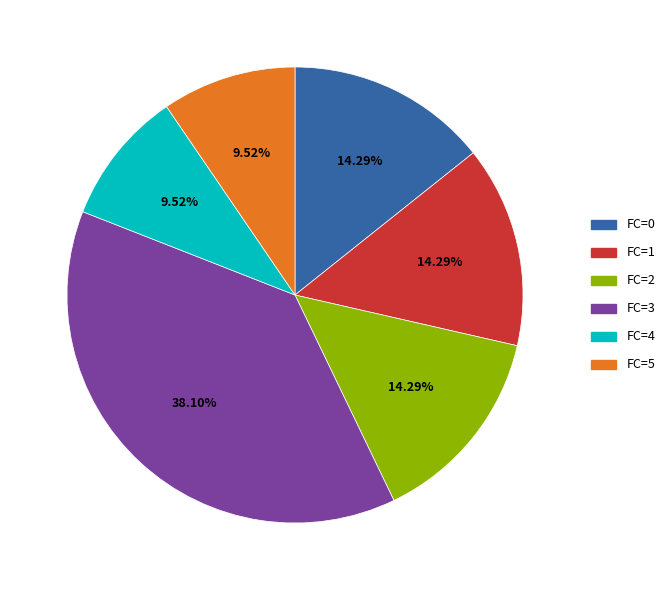

How many segments does this pie chart have?

6